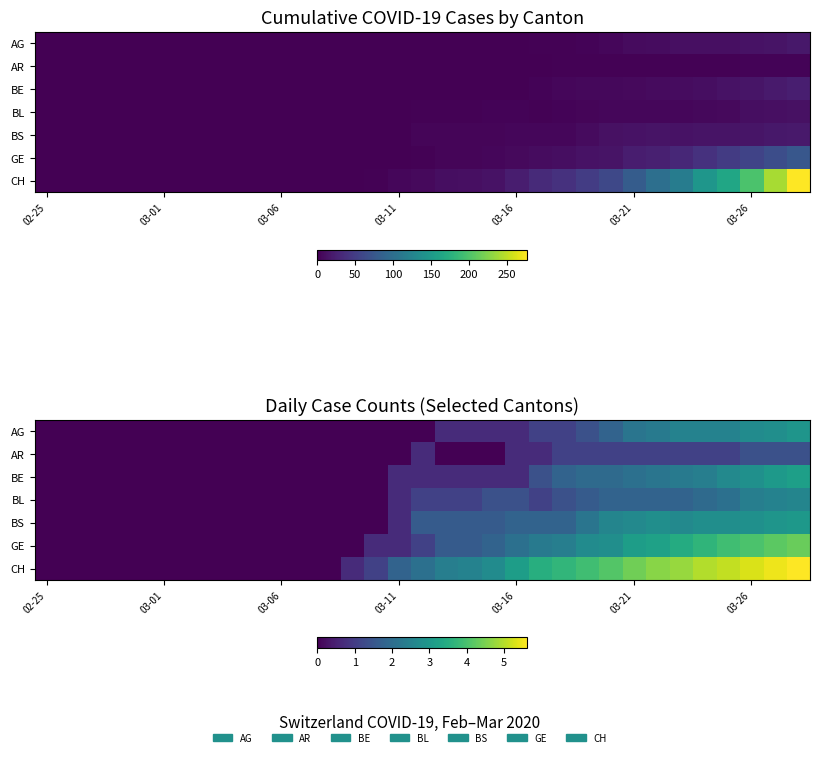

Which series has the widest spread of values?

CH